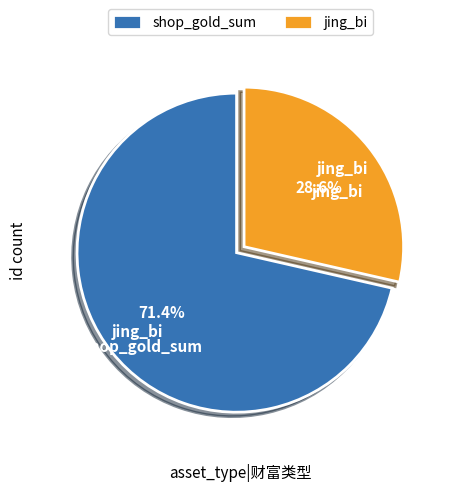

Which has a higher value, jing_bi or shop_gold_sum?

shop_gold_sum